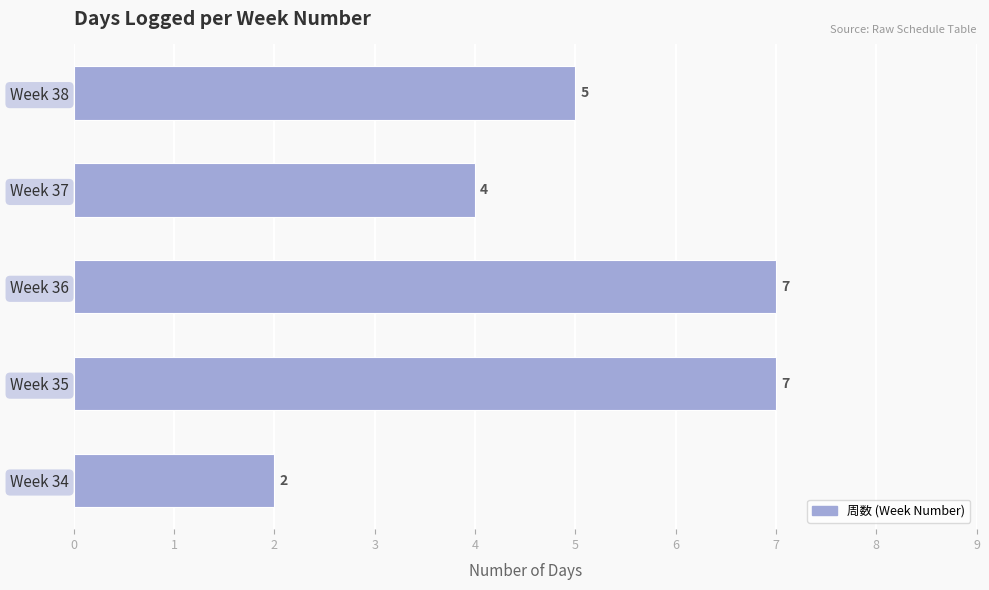

Count the values in the range 4 to 7.

4